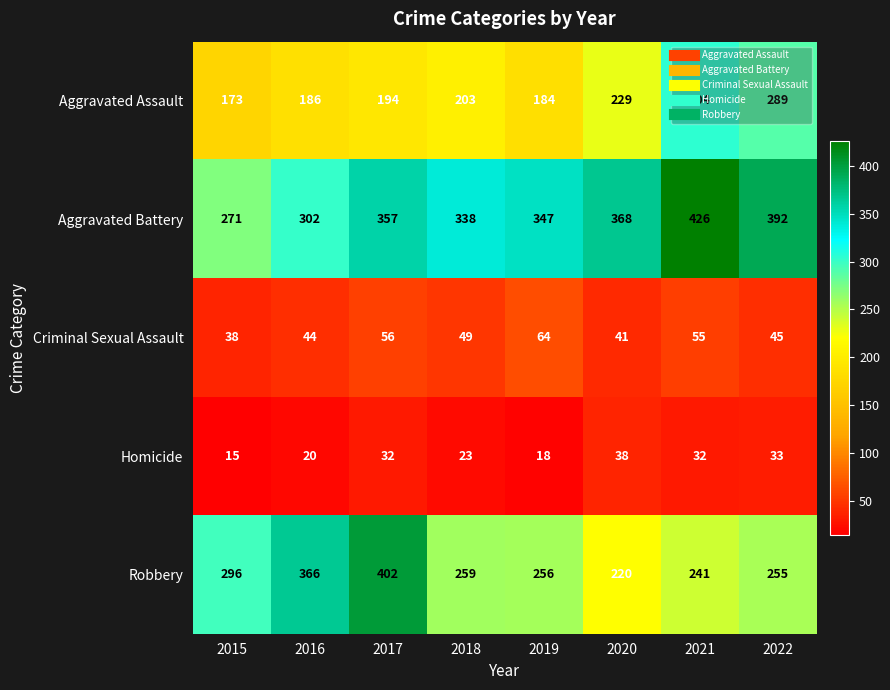

At which label does Criminal Sexual Assault reach its minimum?

2015